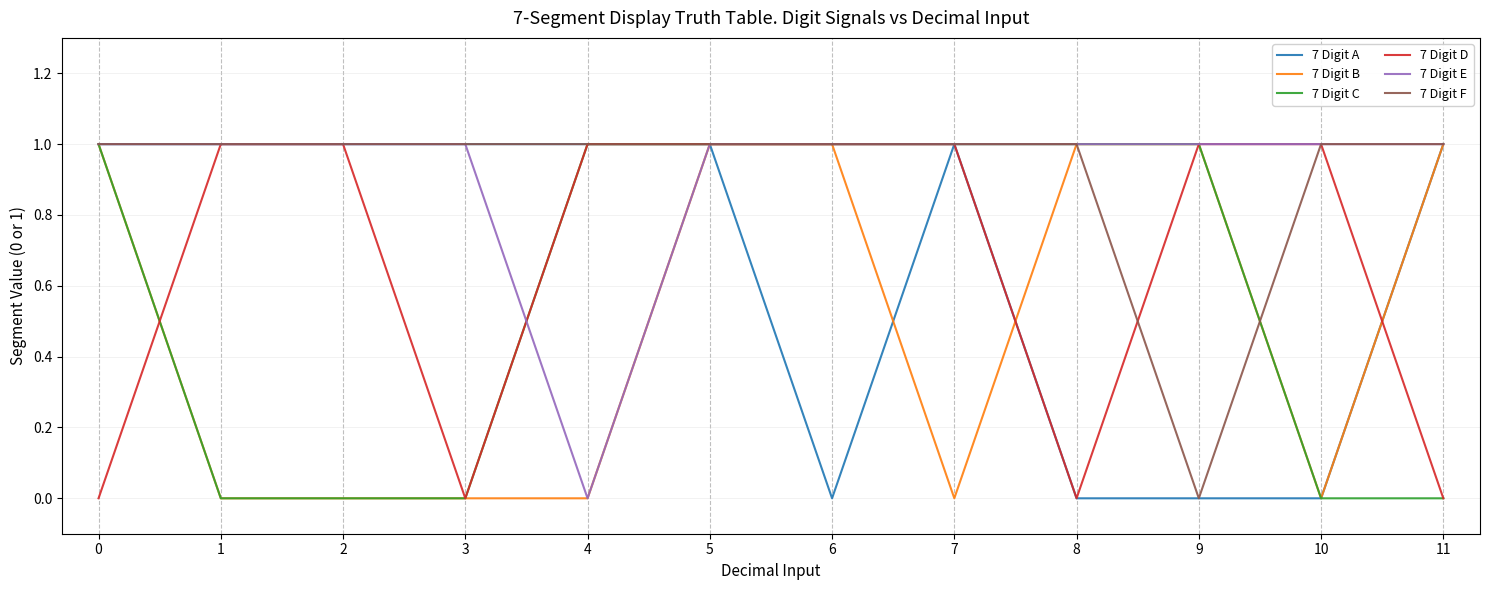

At how many categories does at least one series exceed 0?

12